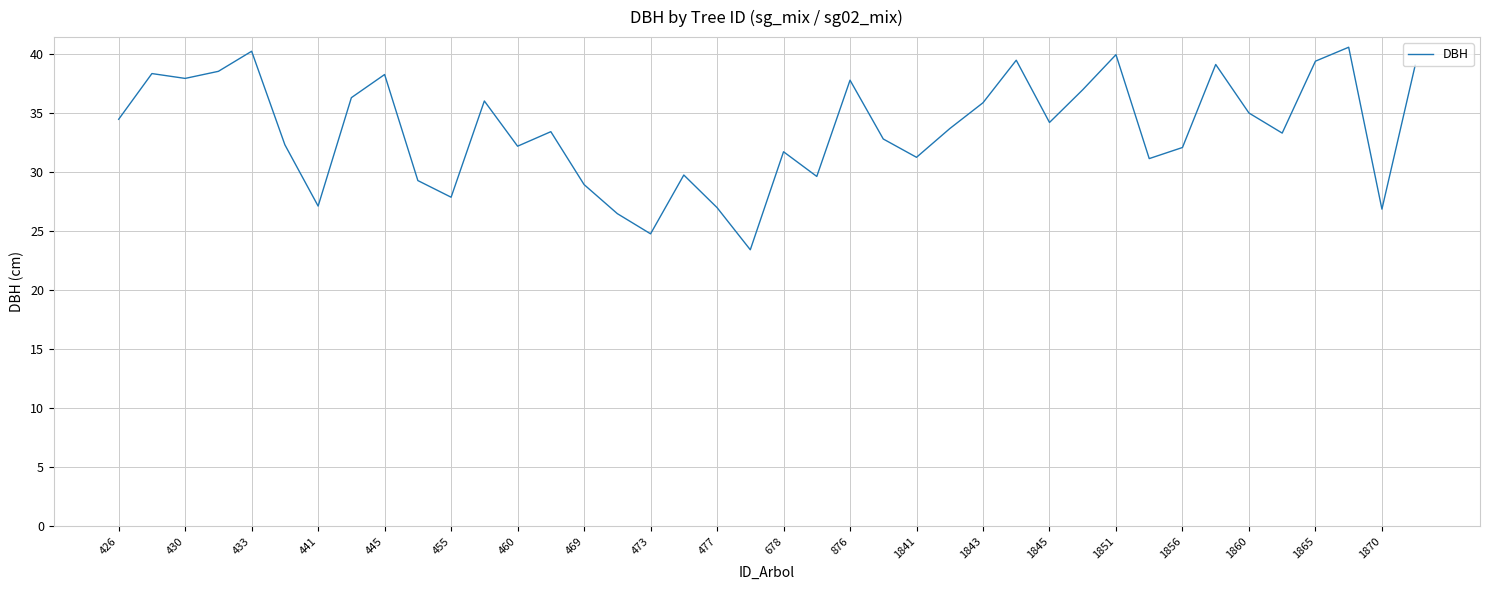

True or false: there are more than 0 points higher than both neighbors.

True